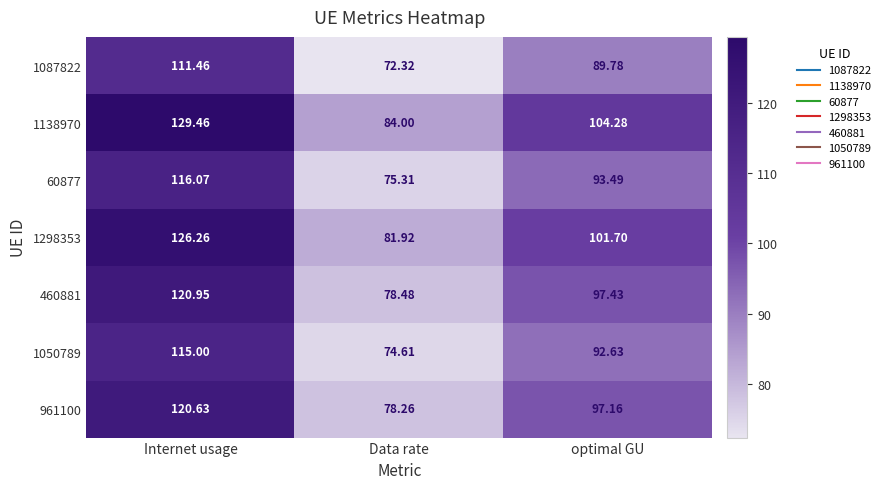

At which category is the sum across all series the highest?

Internet usage